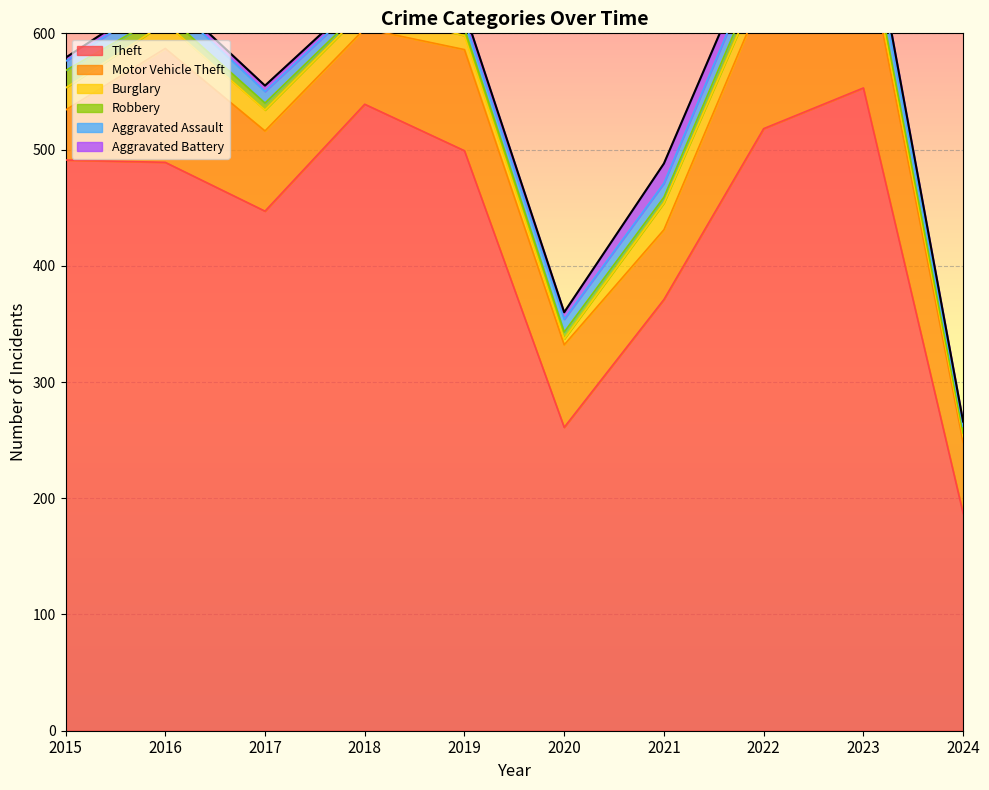

How many interior local peaks does the Aggravated Assault series have?

2